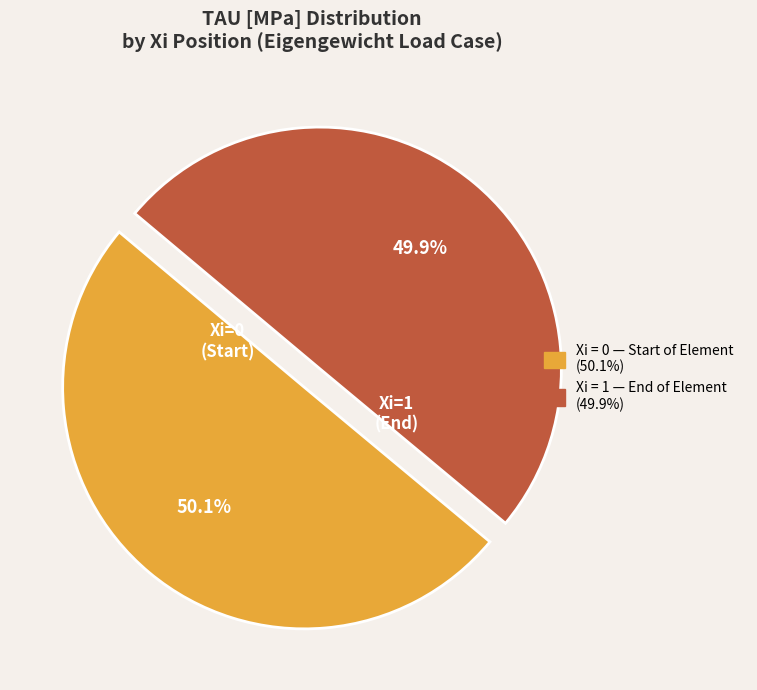

Does any single category account for the majority?

Yes